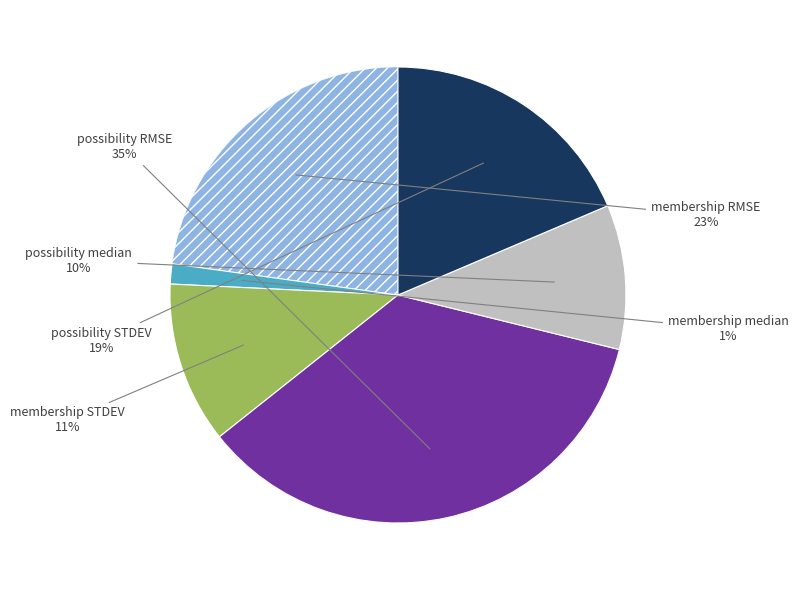

To the nearest percent, what is the difference between the largest and smallest slice percentages?

34%